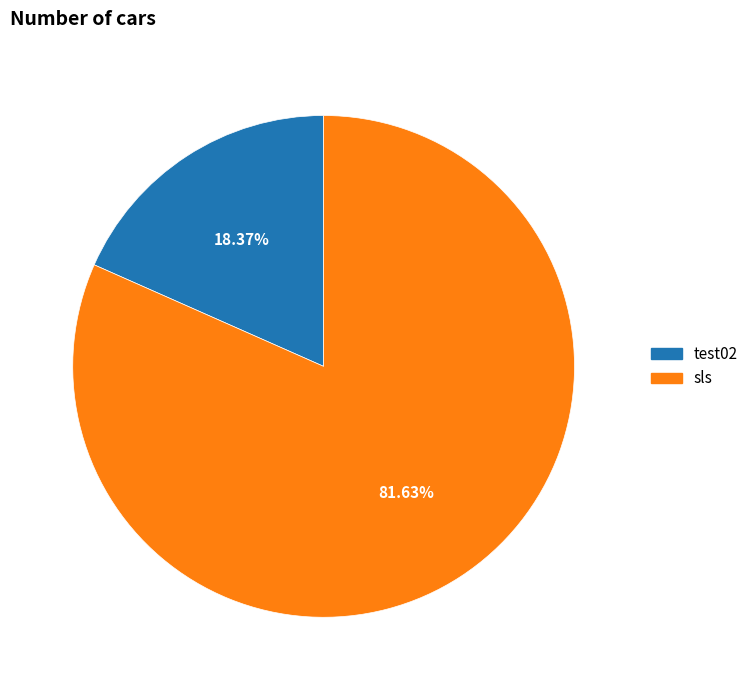

What is the total percentage of test02 and sls?

100.0%